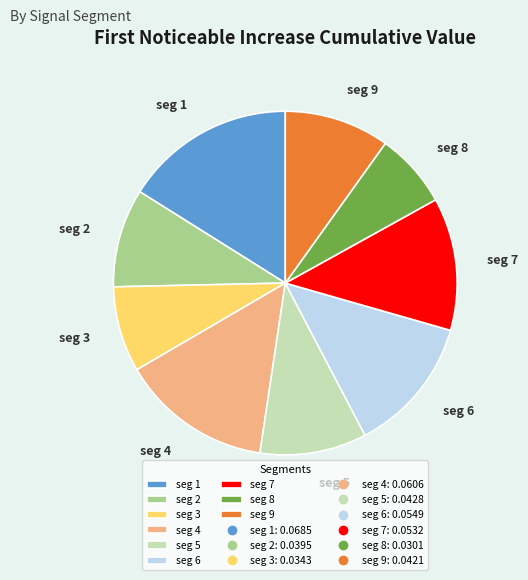

Do seg 1 and seg 8 together represent more than half of the pie?

No